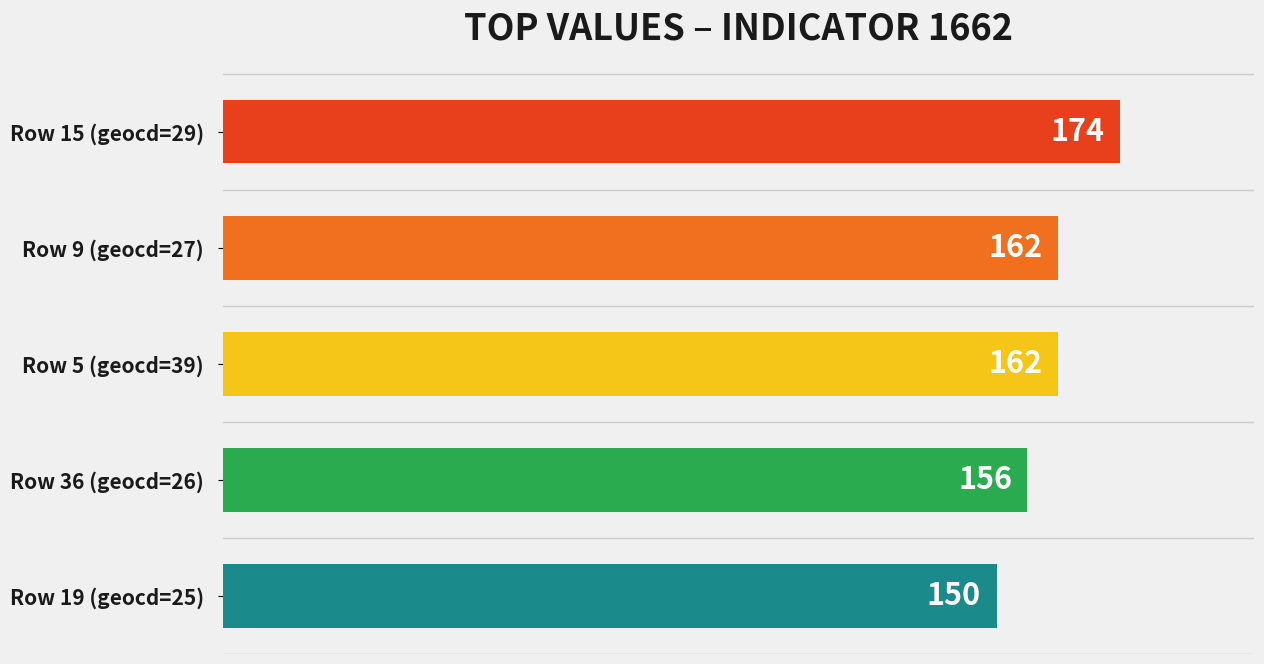

Read the value at Row 15 (geocd=29), to the nearest 10.

170